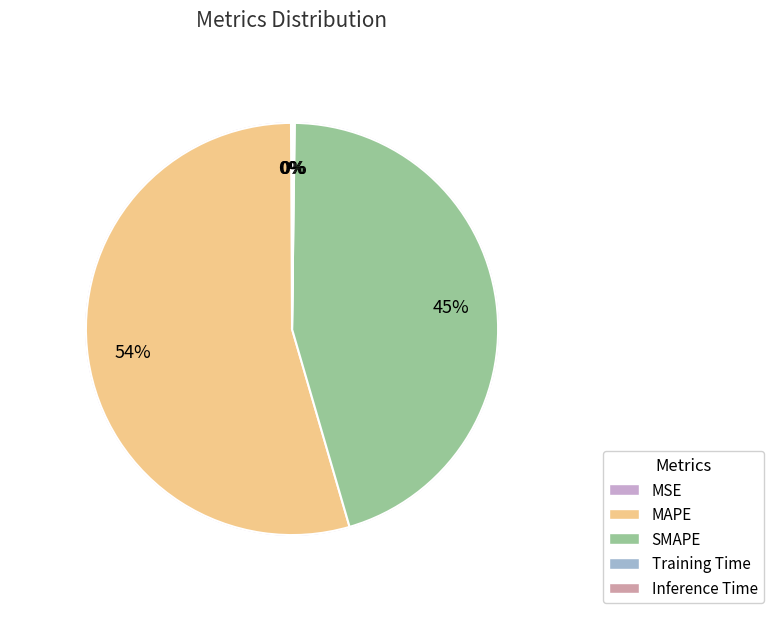

Between MSE and Training Time, which is larger?

Training Time